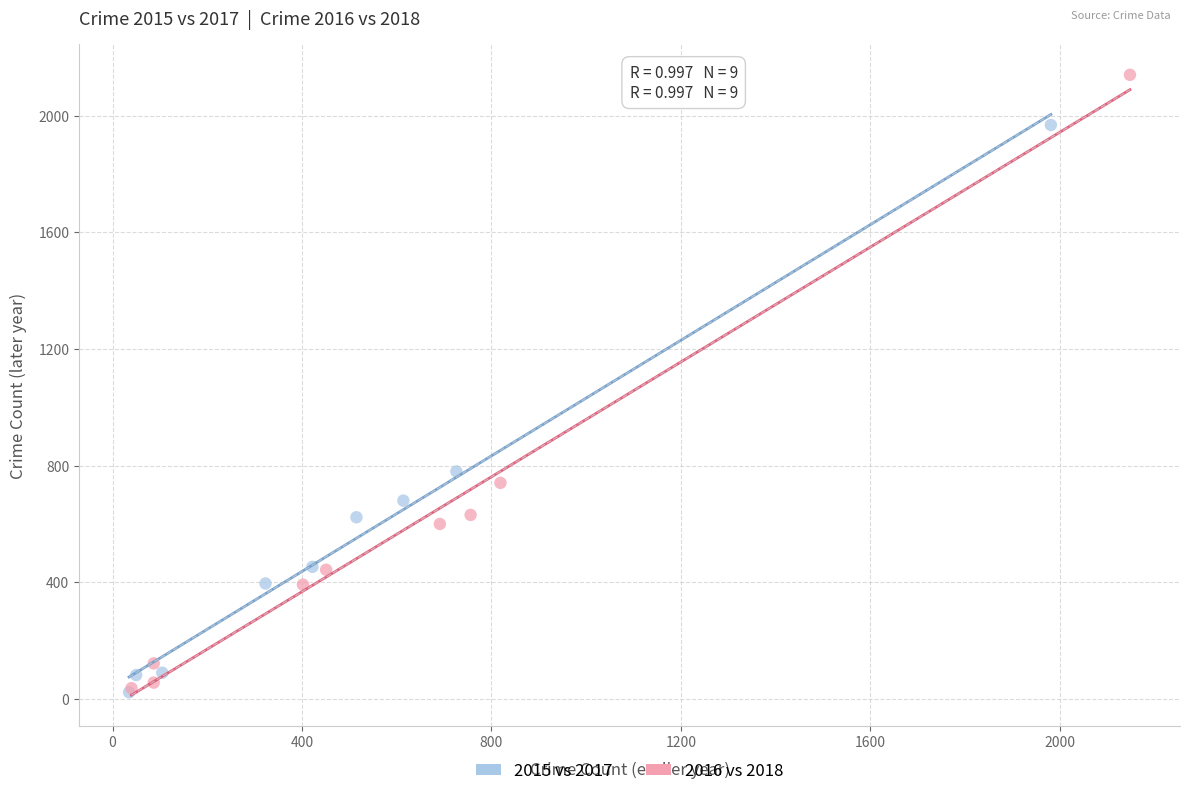

Which series contains the highest Y value?

2016 vs 2018